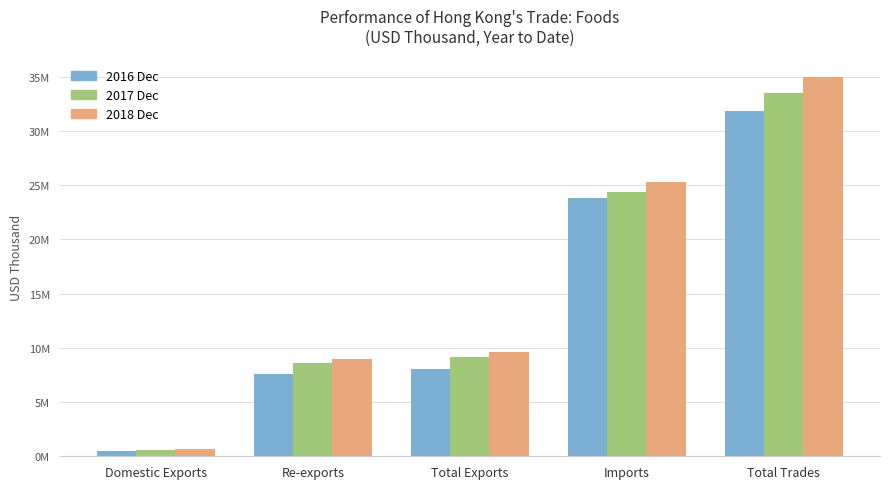

Does the chart contain any negative values?

No